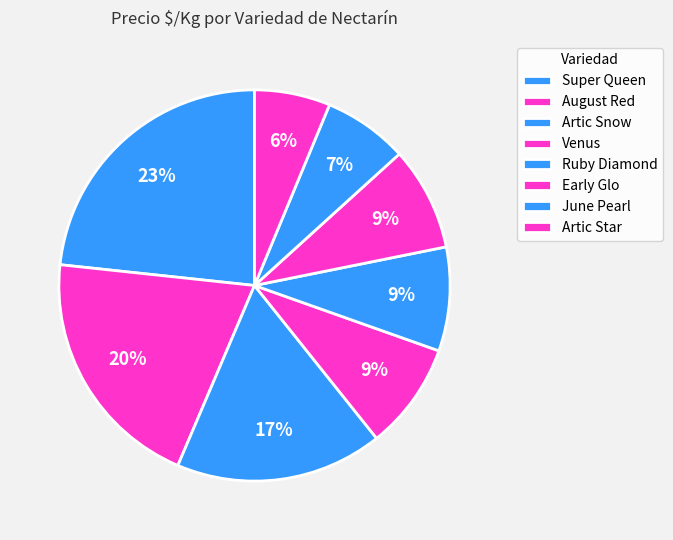

Count the number of slices in the pie.

8